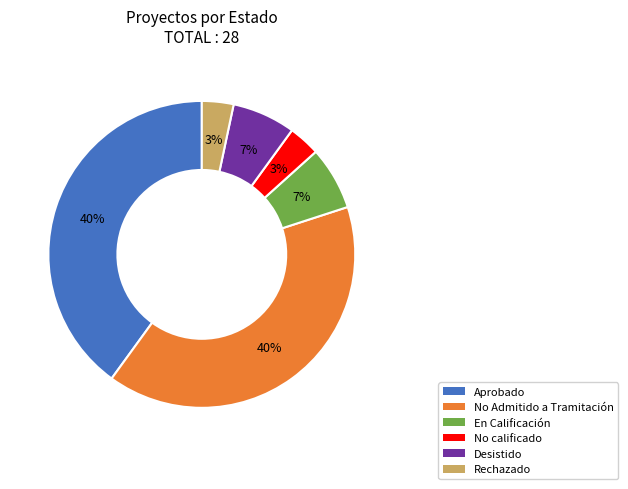

Between No calificado and En Calificación, which is larger?

En Calificación